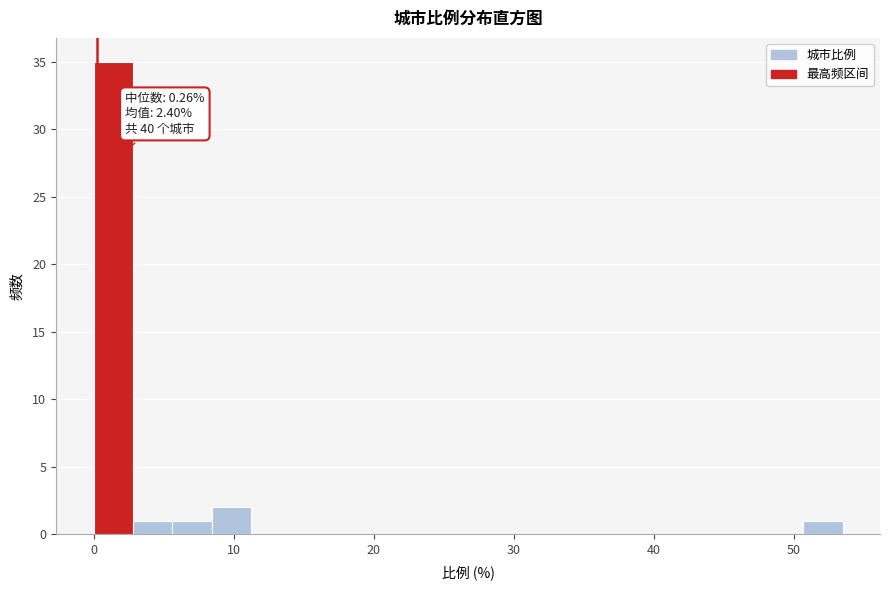

Around what value on the x-axis is the tallest bar? Give the approximate position of its centre, as read against the axis.

1